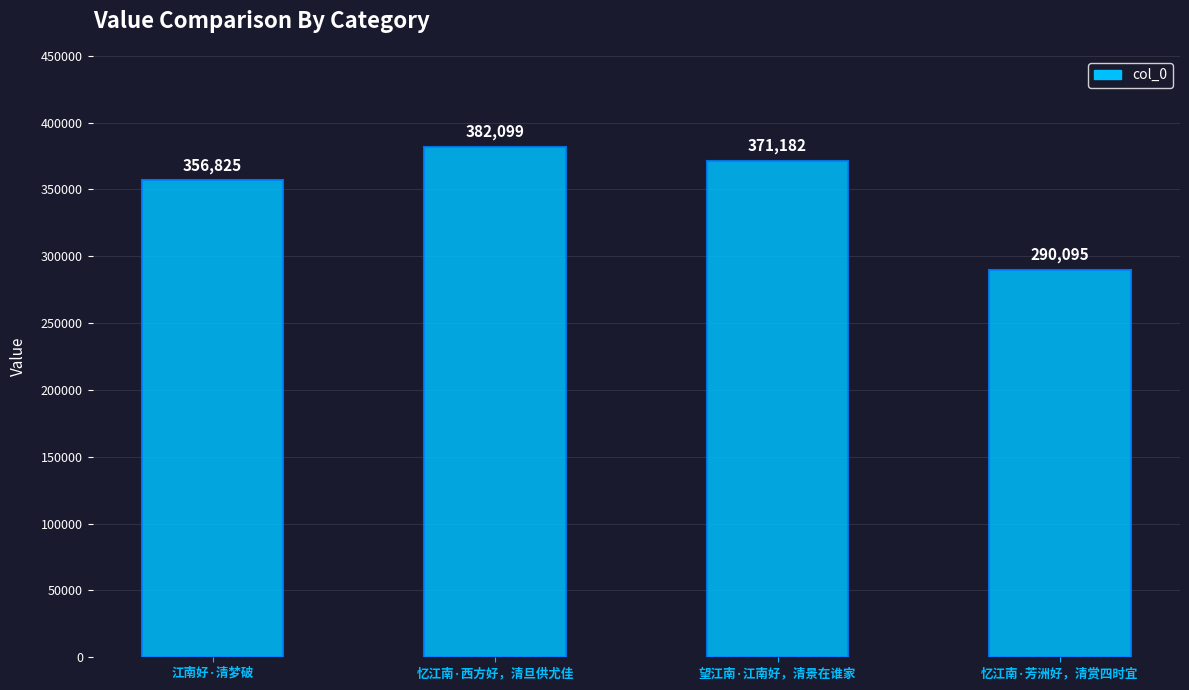

The value at 江南好·清梦破 is 356825. True or false?

True